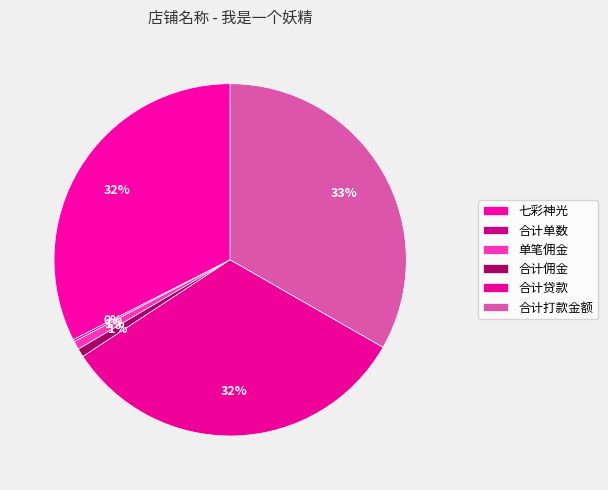

Is it true that 单笔佣金 is 1% of the pie?

True